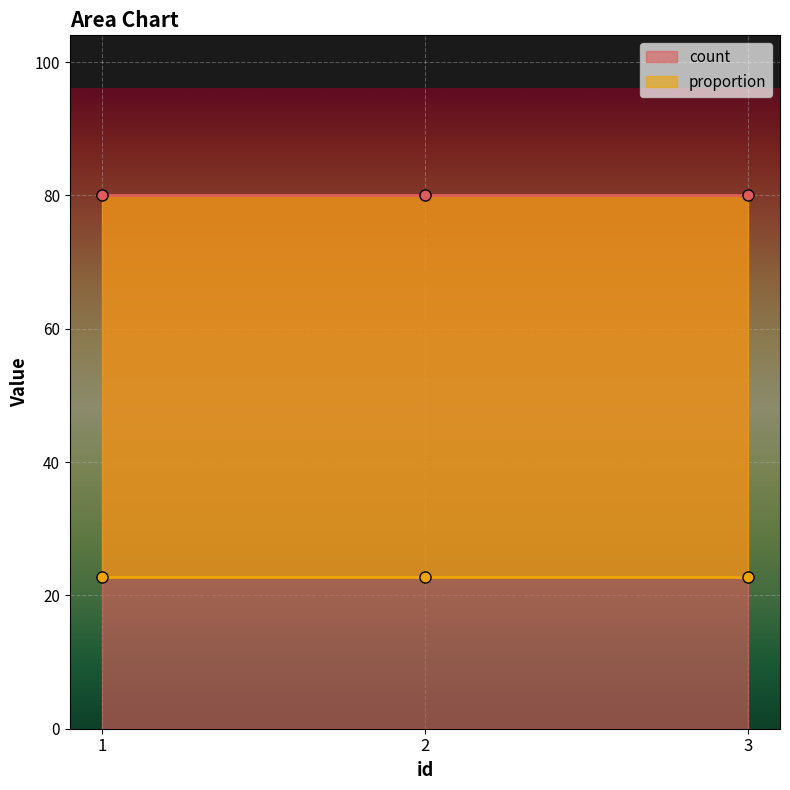

Which category has the highest value across all series?

1